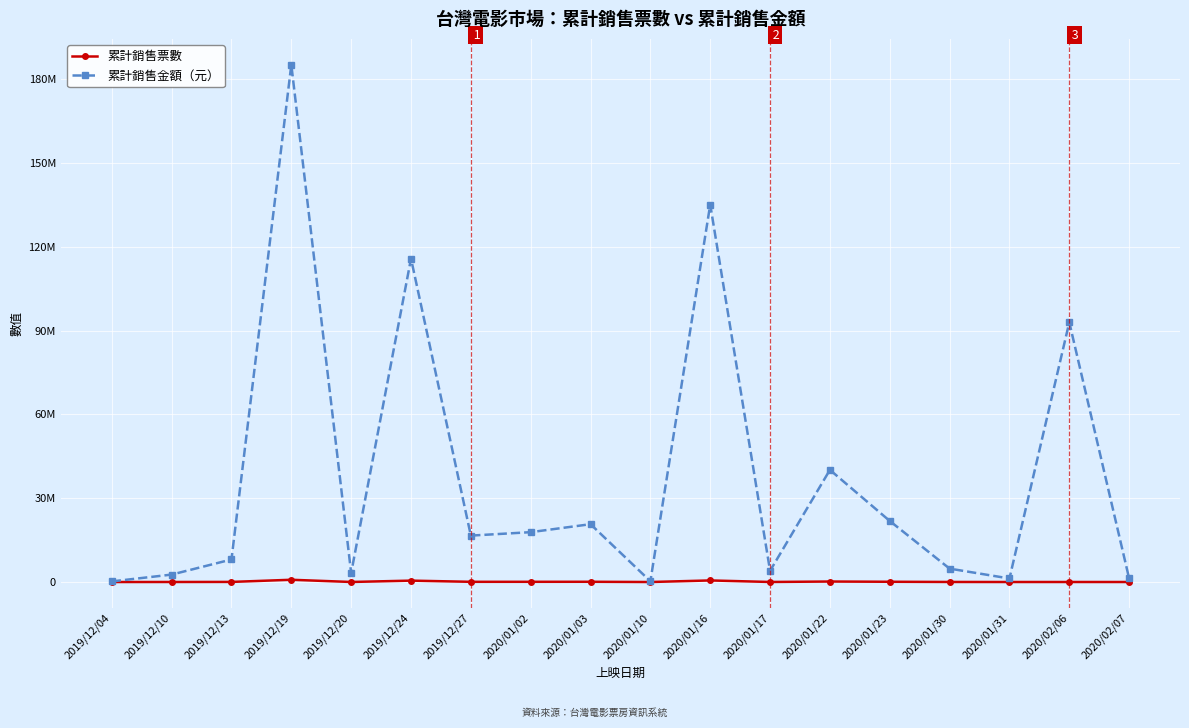

At which category does 累計銷售票數 reach its first local peak?

2019/12/19